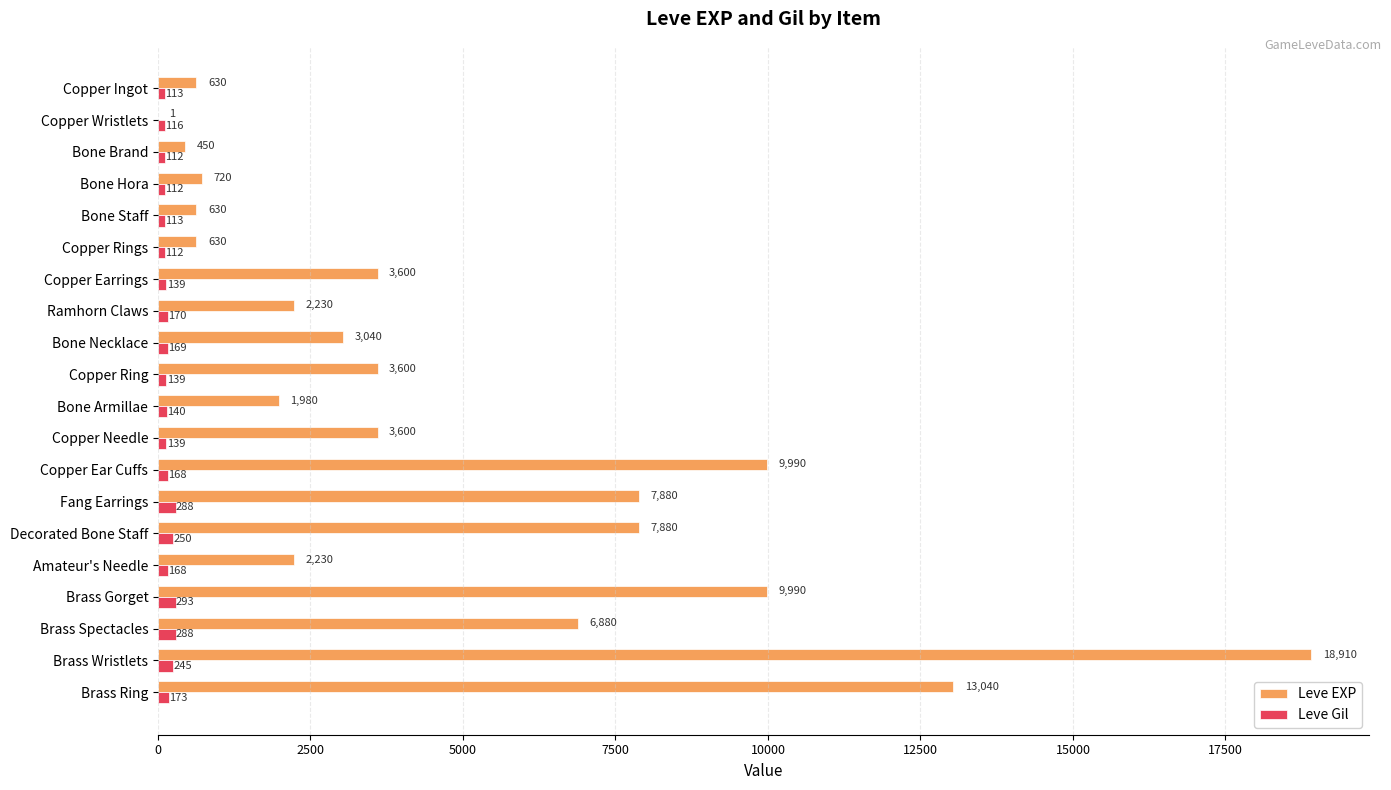

What is the sum of all Leve EXP values?

97911